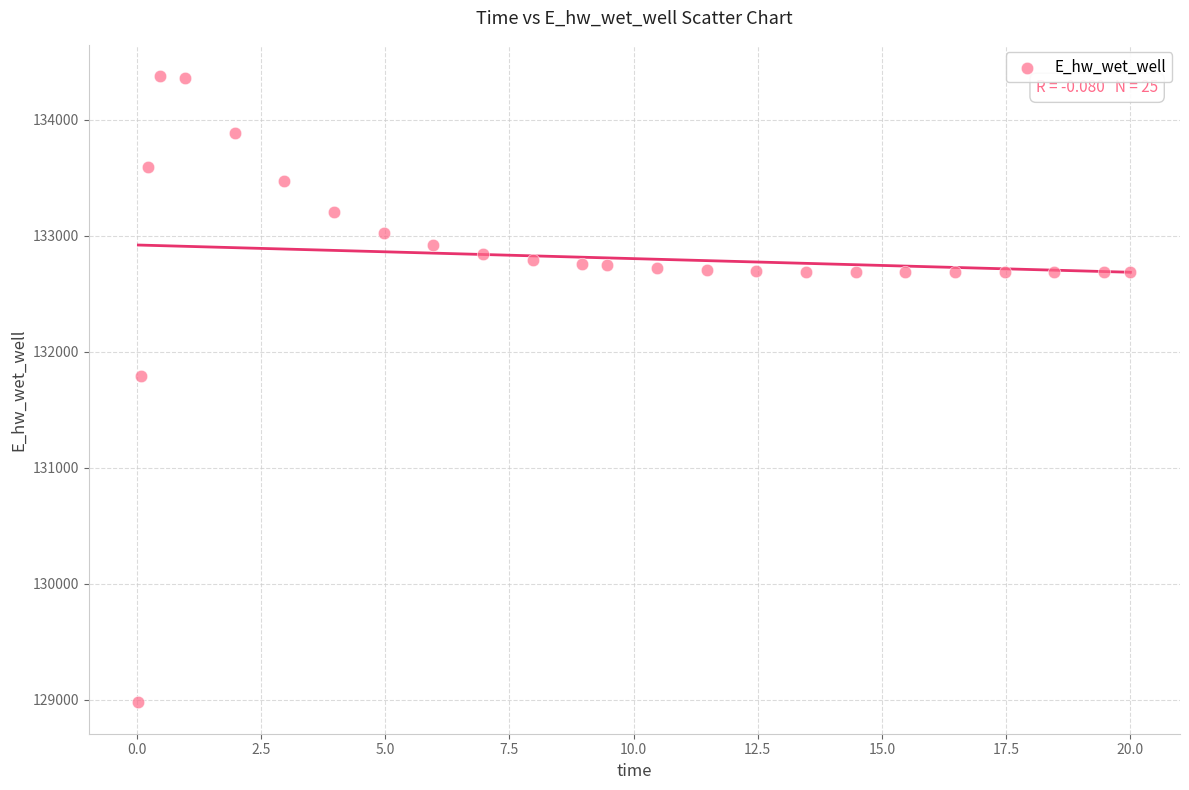

What Y value in the scatter plot is closest to 131674?

131791.5